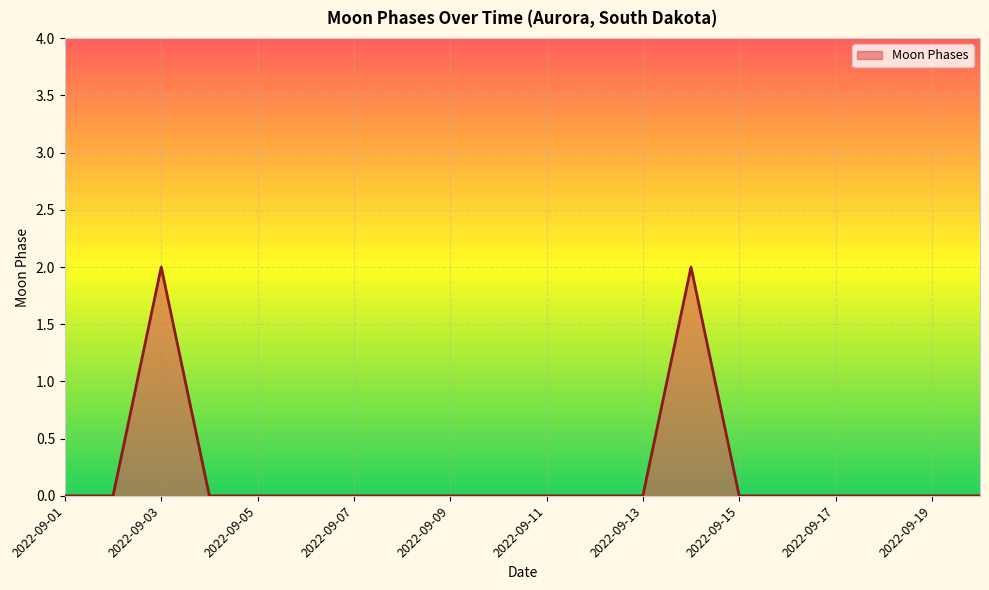

What is the greatest value displayed?

2